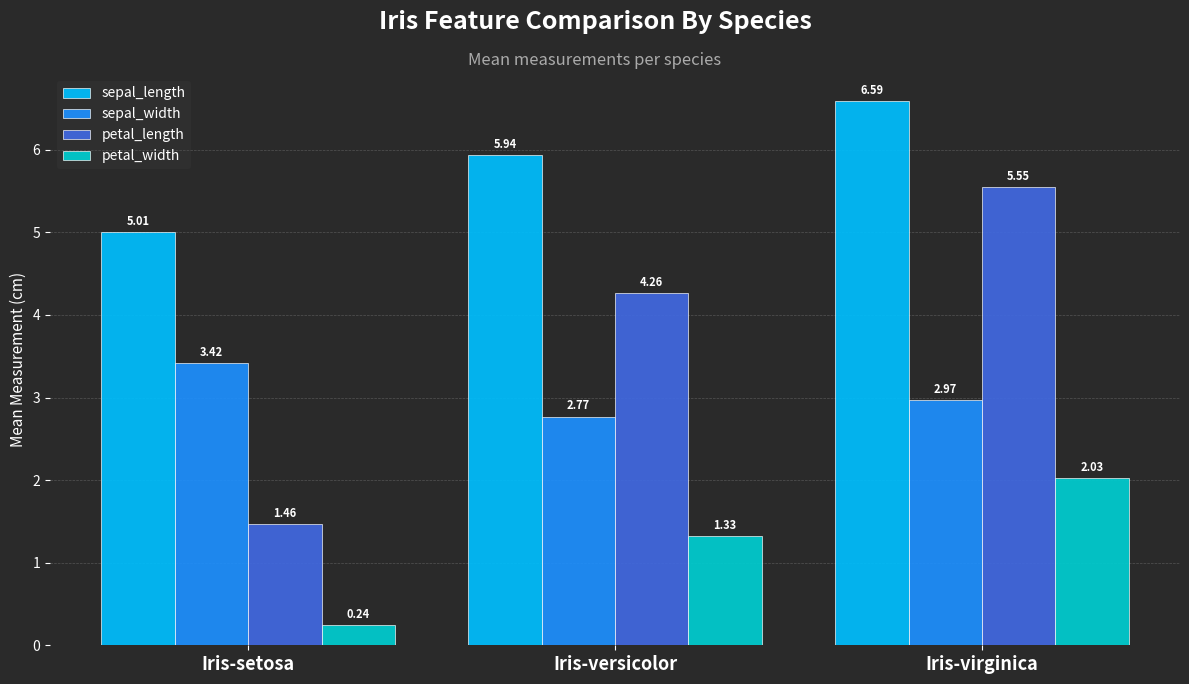

Does the chart contain stacked bars?

No